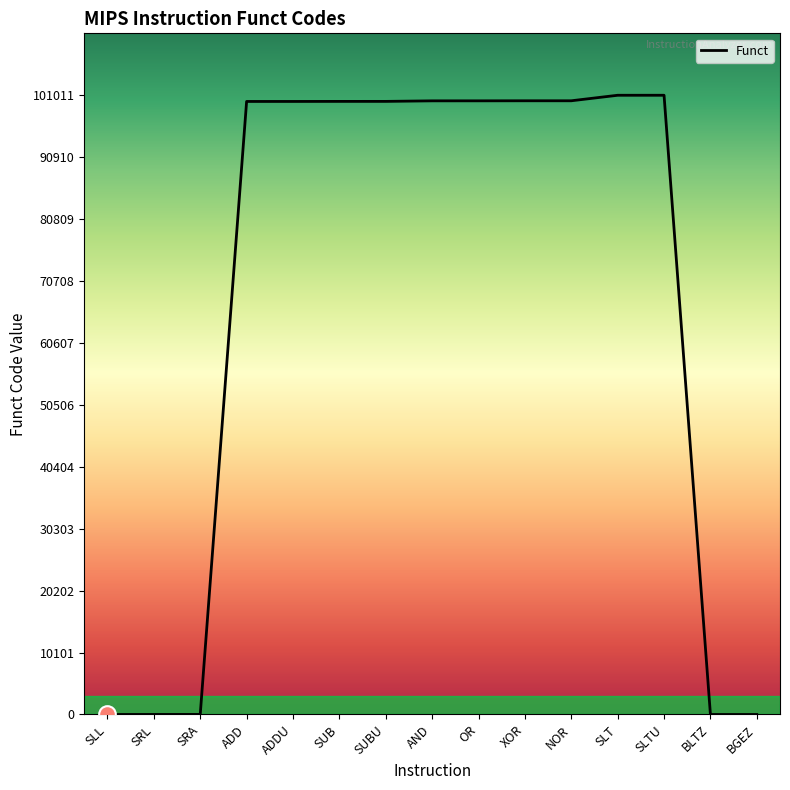

What is the greatest value displayed?

101011